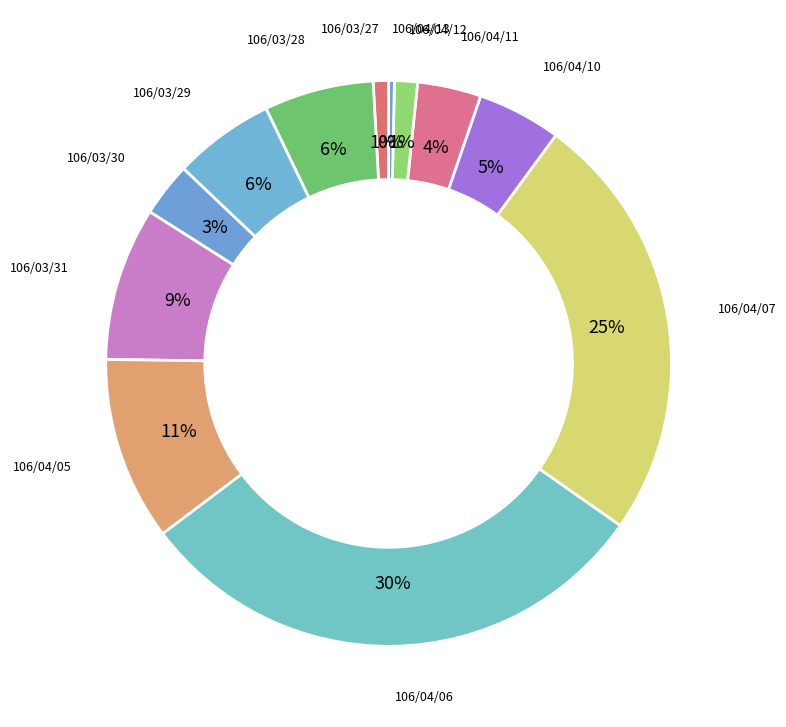

How many slices are in this pie chart?

12